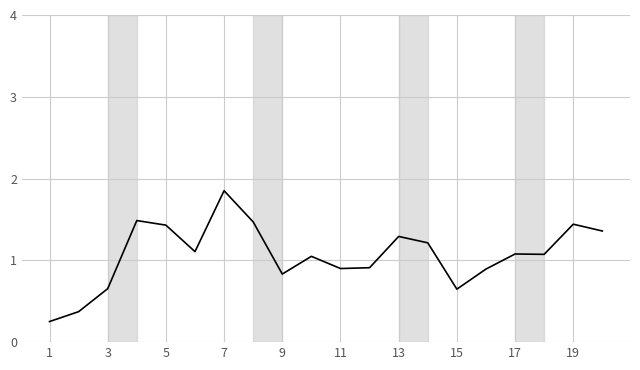

What is the difference between the maximum and minimum values?

1.6